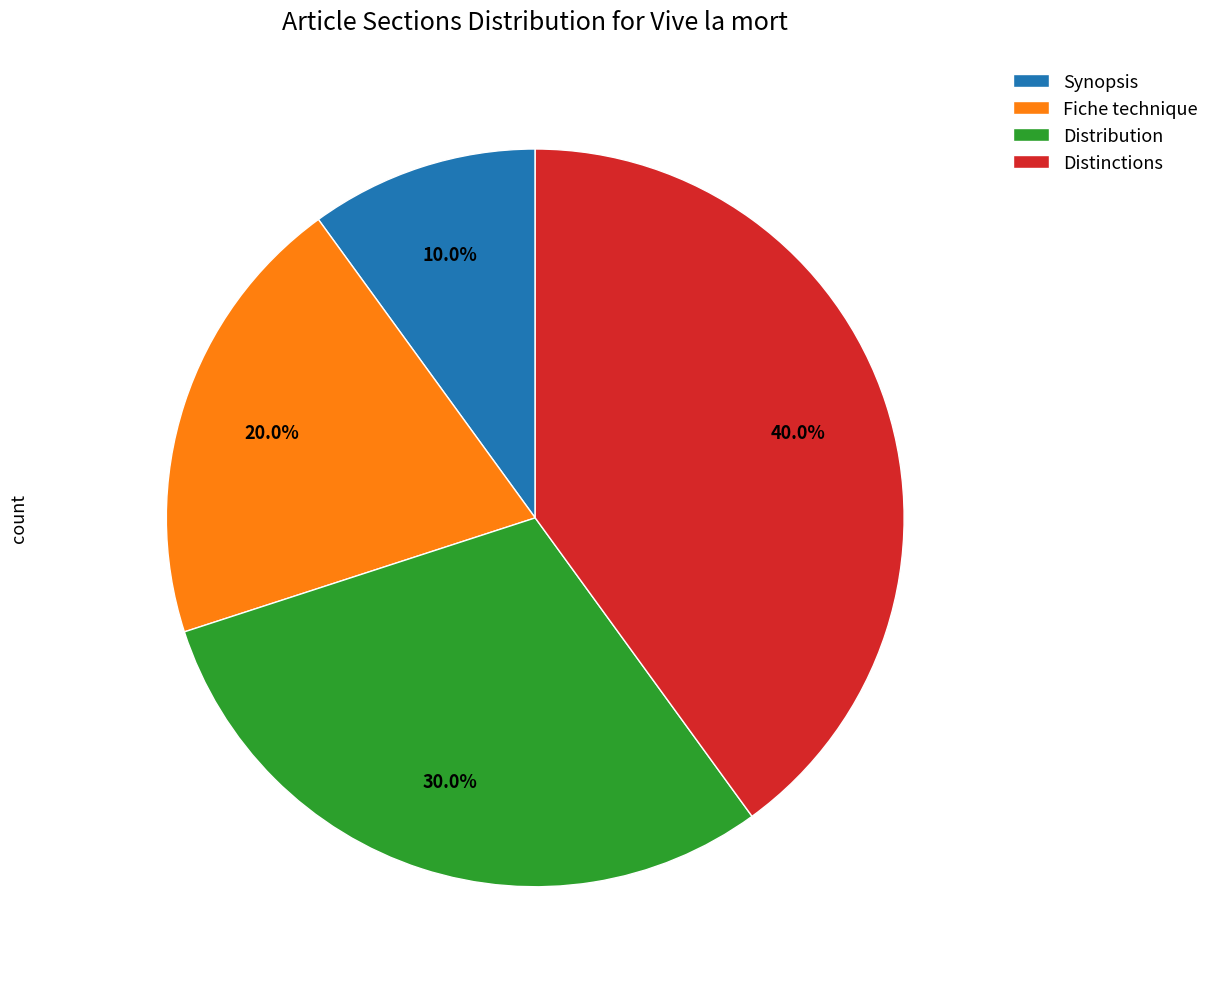

Is Distinctions the majority of the pie?

No